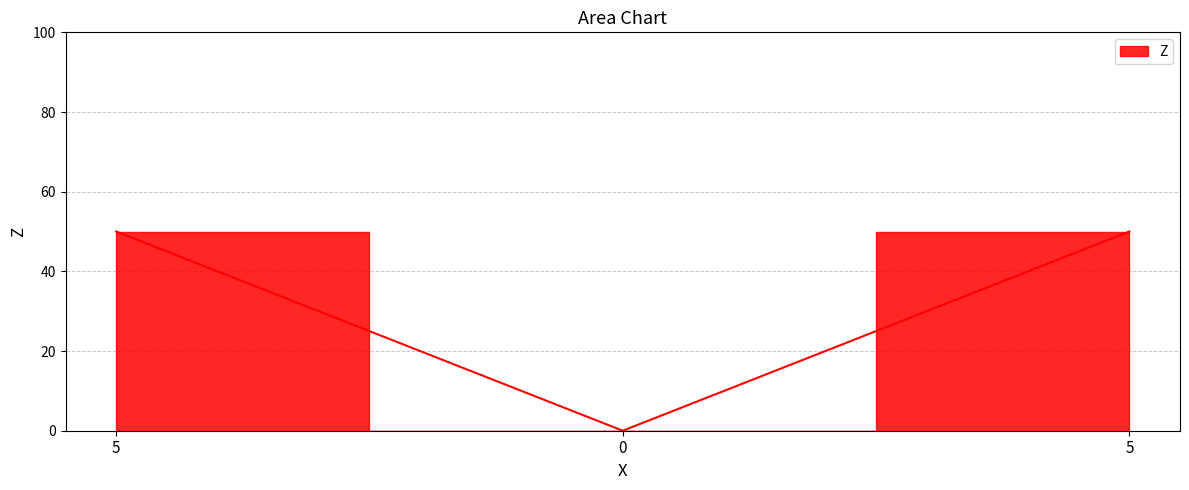

What is the value of the 1st point from the left?

50